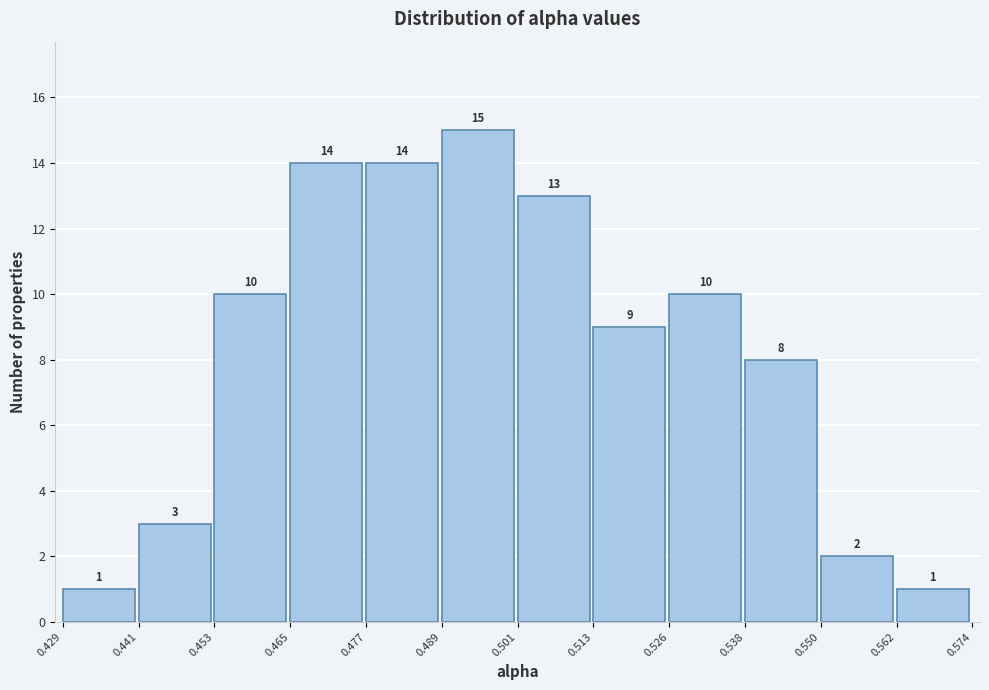

Reading left to right, list every bar in this chart as the range it spans on the x-axis followed by its height.

0.429 to 0.441: 1
0.441 to 0.453: 3
0.453 to 0.465: 10
0.465 to 0.477: 14
0.477 to 0.489: 14
0.489 to 0.501: 15
0.501 to 0.513: 13
0.513 to 0.526: 9
0.526 to 0.538: 10
0.538 to 0.550: 8
0.550 to 0.562: 2
0.562 to 0.574: 1